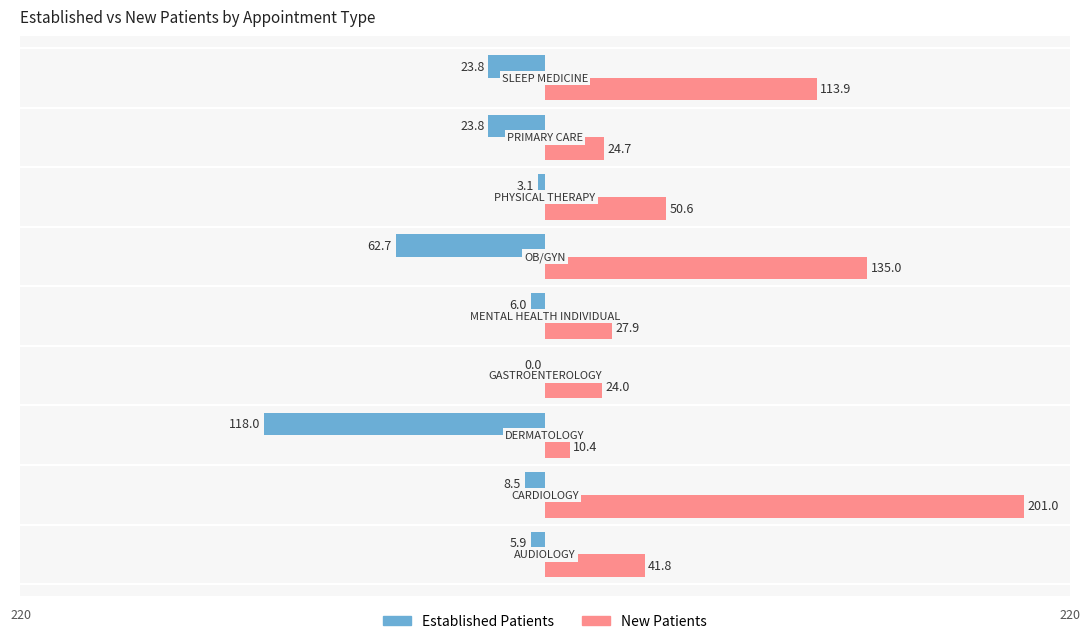

What is the maximum value shown in the chart?

201.0